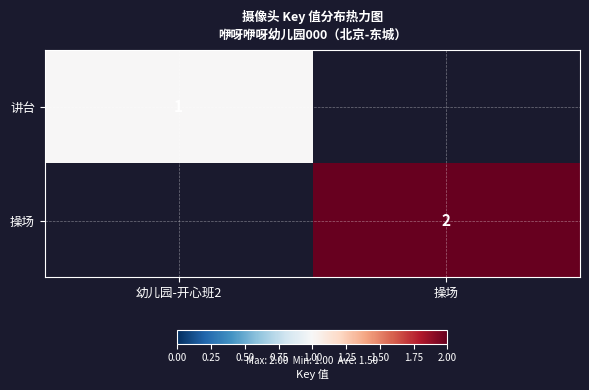

The value of 讲台 at 幼儿园-开心班2 is 0.6. True or false?

False